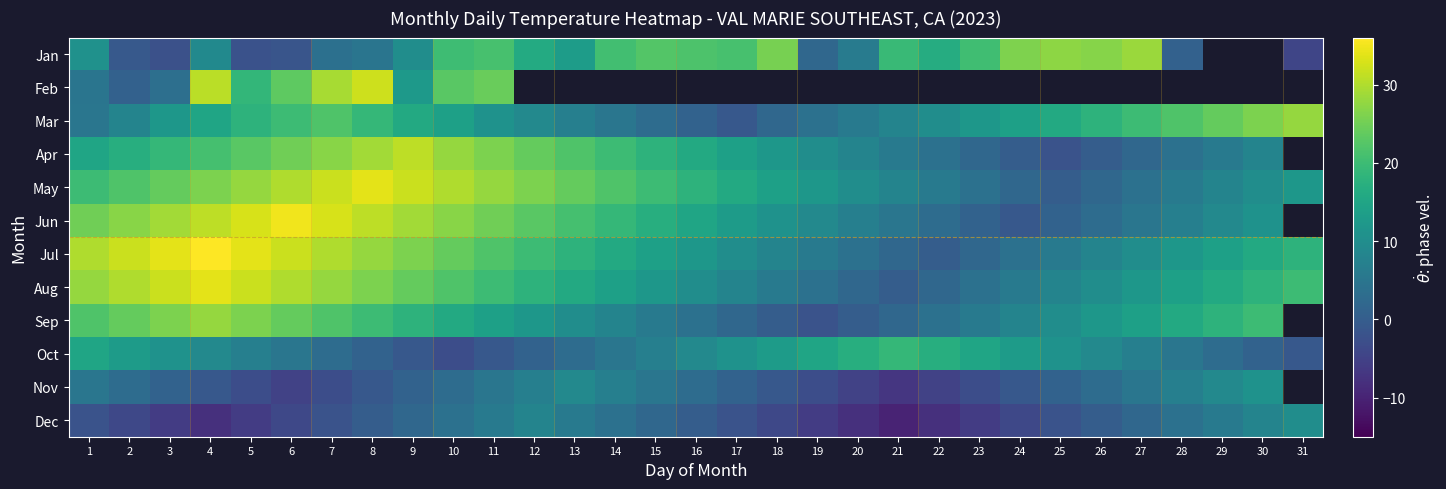

What is the maximum value for Jun?

35.0